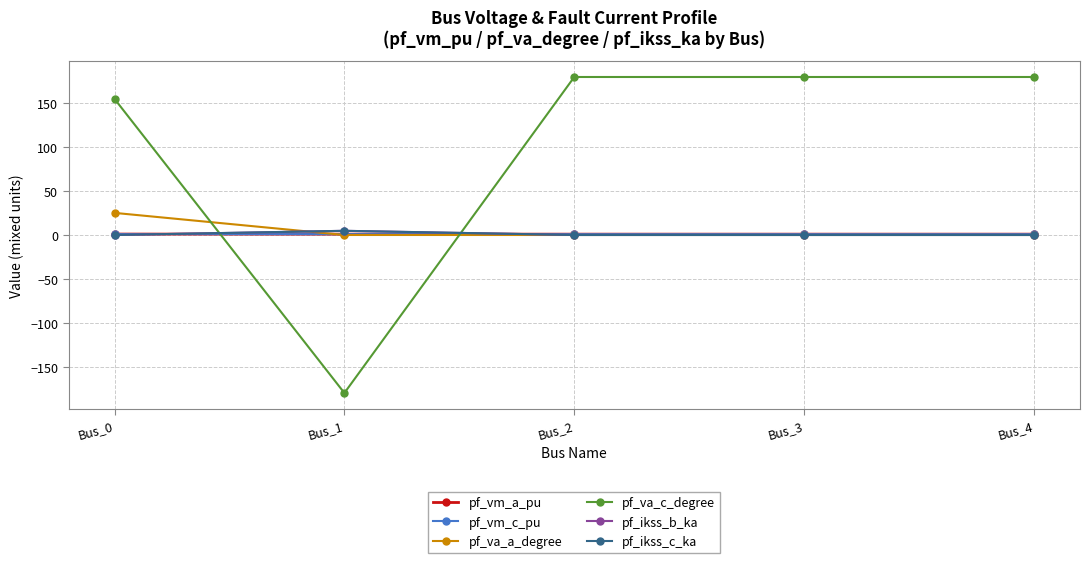

The value of pf_ikss_c_ka at Bus_4 is -2.4. True or false?

False